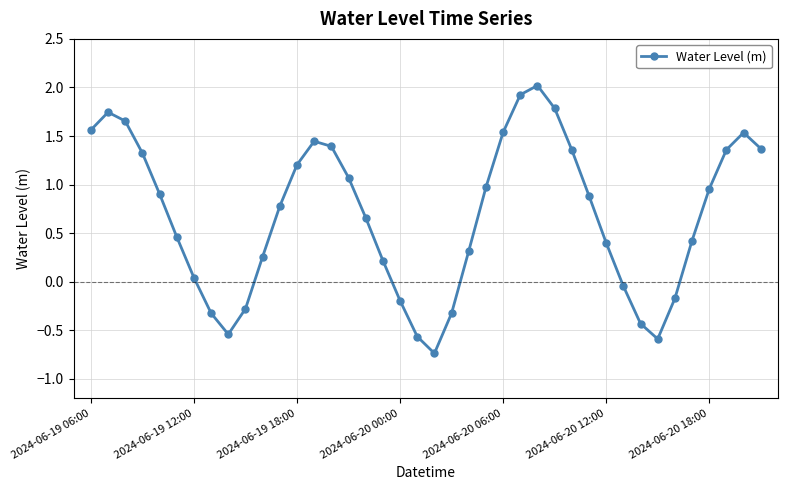

How many lines are shown in the chart?

1